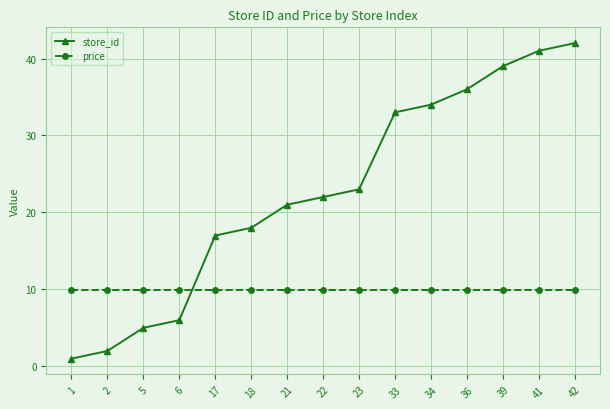

At 6, list the series in order from smallest to largest.

store_id, price